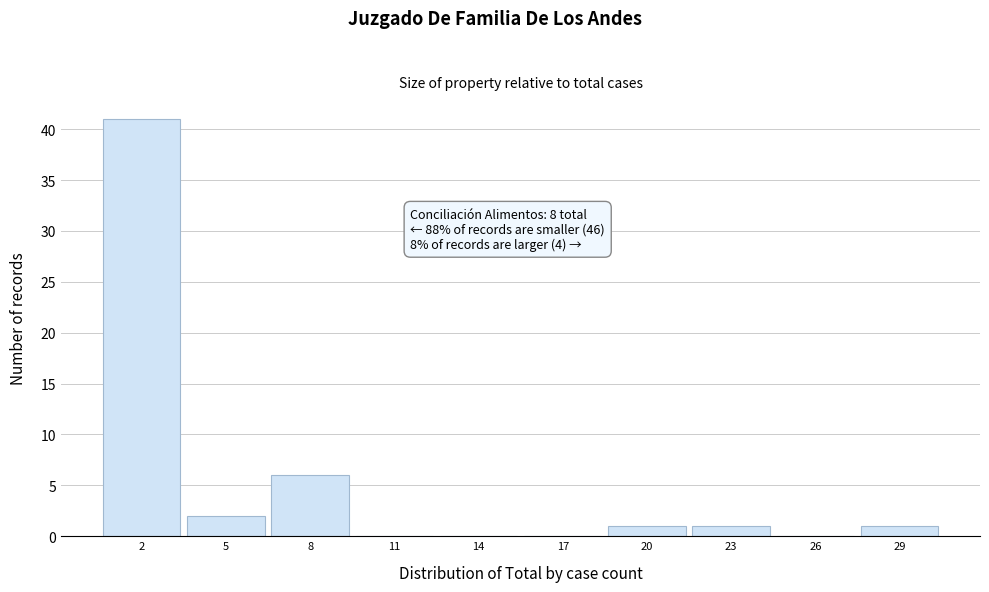

Over which range of the x-axis is the bar tallest?

0.5 to 3.5